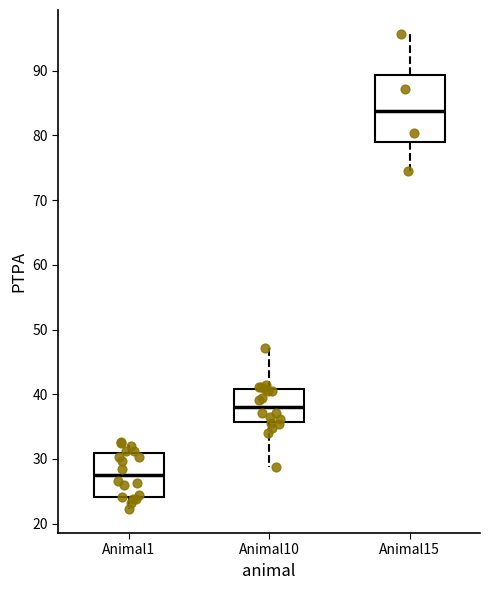

Reading left to right, transcribe this box plot: for each box, give where its median line is, the range the box spans, and where its two whiskers end, as read against the y-axis. The values are not printed on the chart, so give them approximately, as read against the axis.

Animal1: median 27, box 24 to 31, whiskers 22 to 33
Animal10: median 38, box 36 to 41, whiskers 29 to 47
Animal15: median 84, box 79 to 89, whiskers 74 to 96